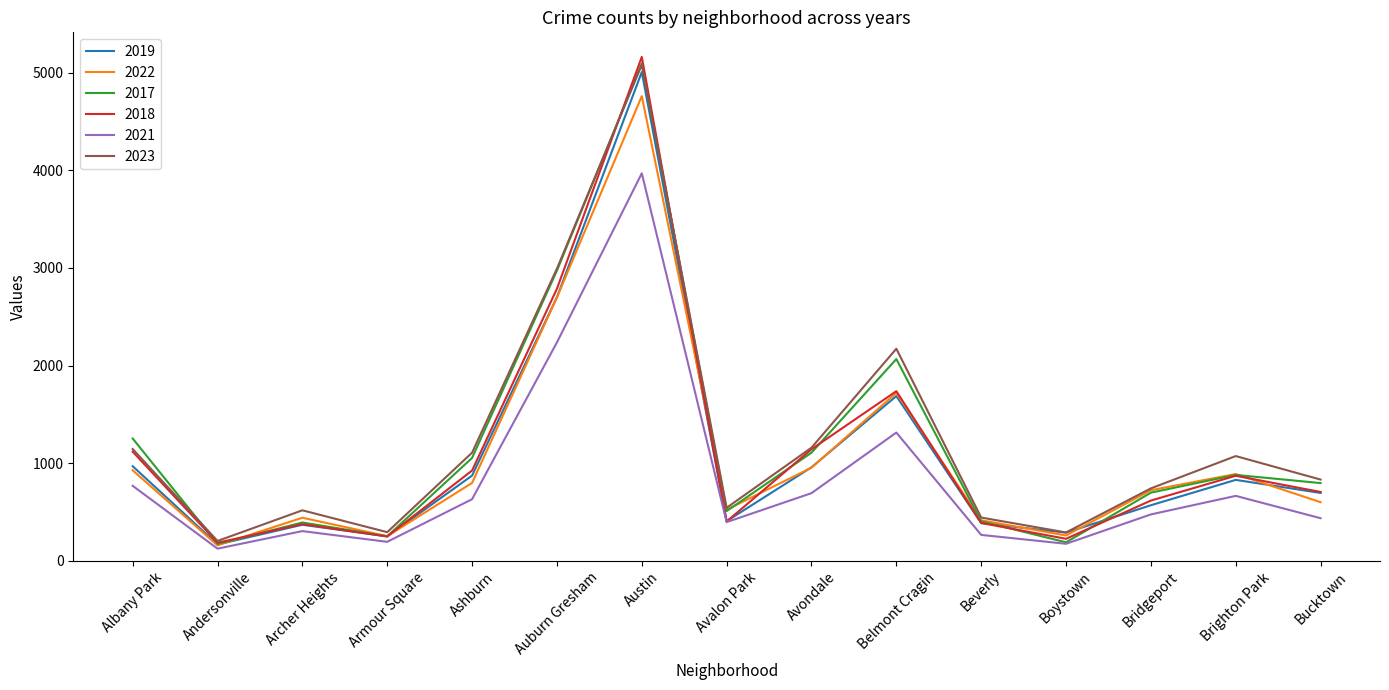

At which category does 2018 reach its first local peak?

Archer Heights